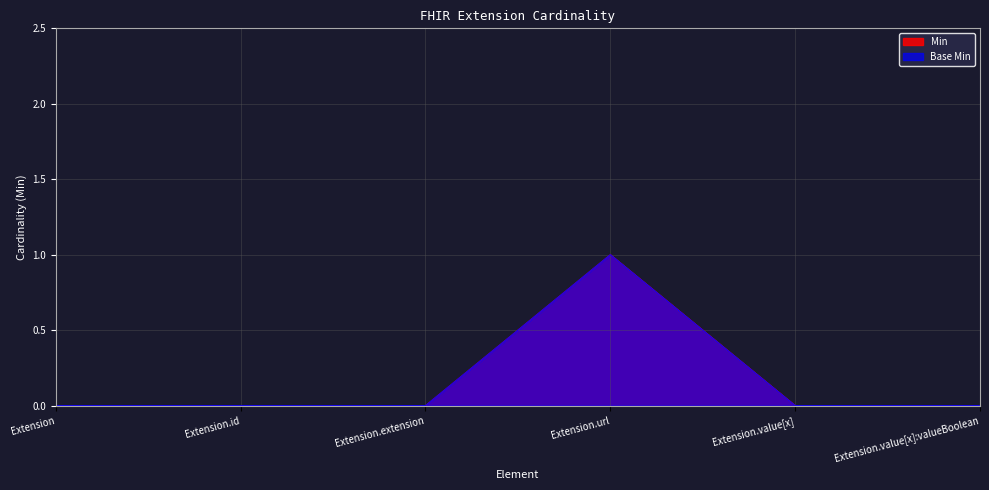

Count the Min values in the range 0 to 1.

6